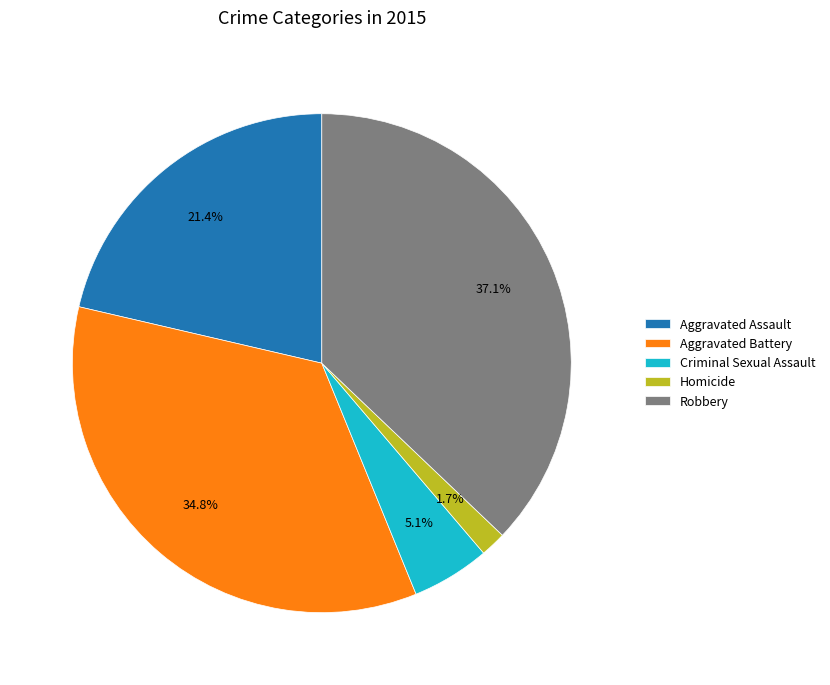

Combined, do Criminal Sexual Assault and Robbery account for over 50%?

No